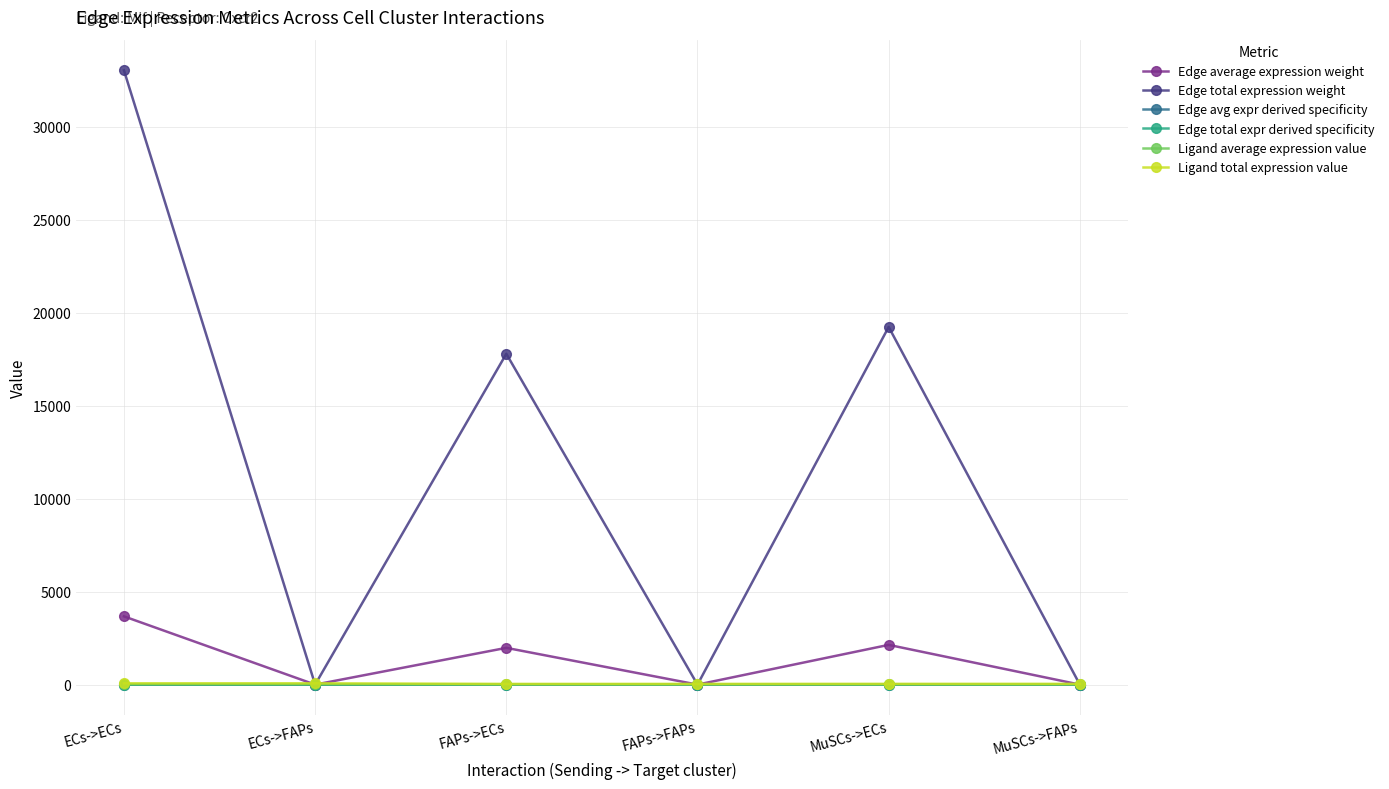

At ECs->ECs, list the series in order from largest to smallest.

Edge total expression weight, Edge average expression weight, Ligand total expression value, Ligand average expression value, Edge avg expr derived specificity, Edge total expr derived specificity